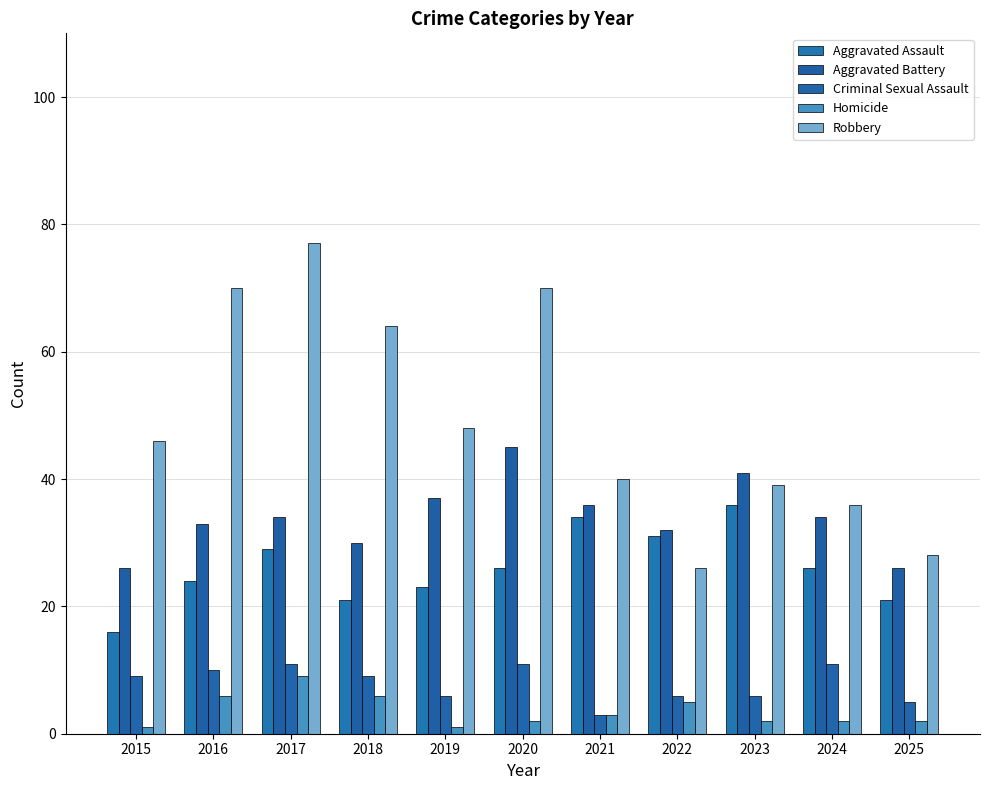

True or false: Criminal Sexual Assault has a value of 9 at 2023.

False